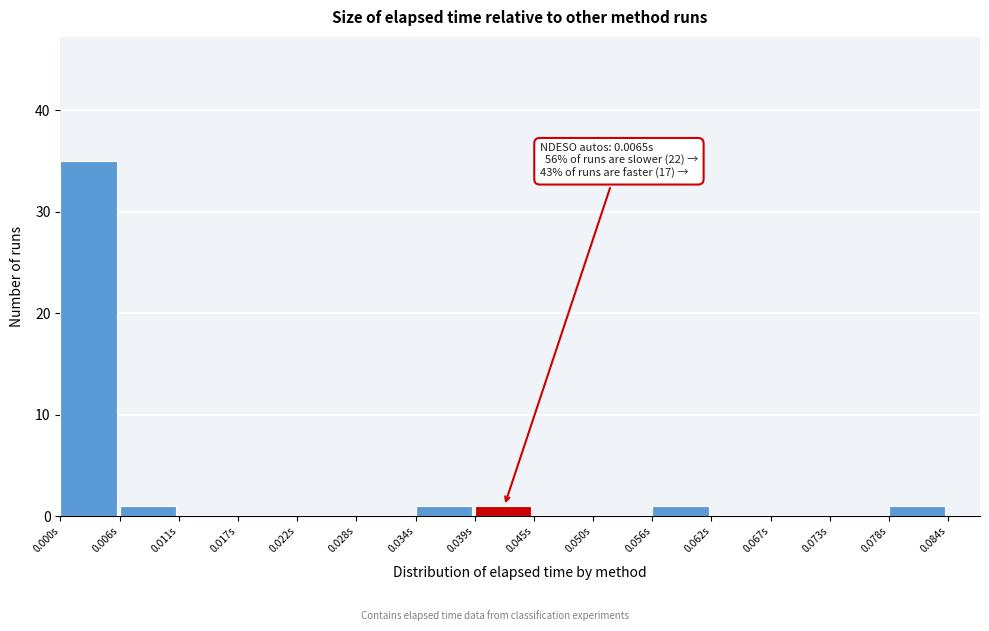

Which range on the x-axis has the tallest bar?

0.000 to 0.006